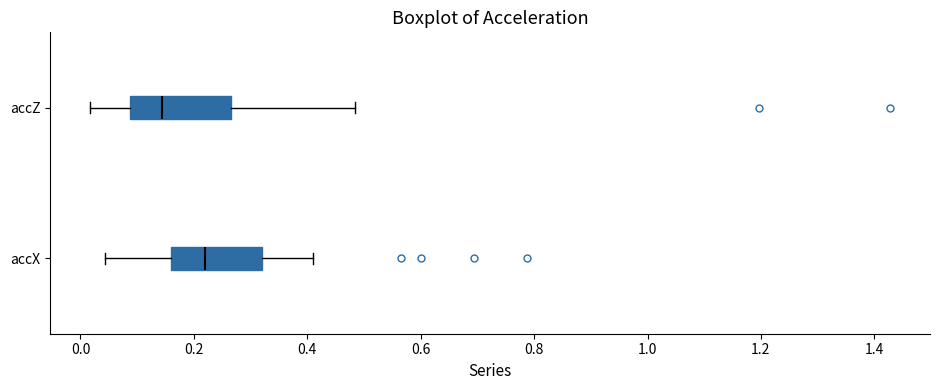

Where does the left whisker of the box for accZ end on the x-axis? The values are not printed on the chart, so give them approximately, as read against the axis.

0.02